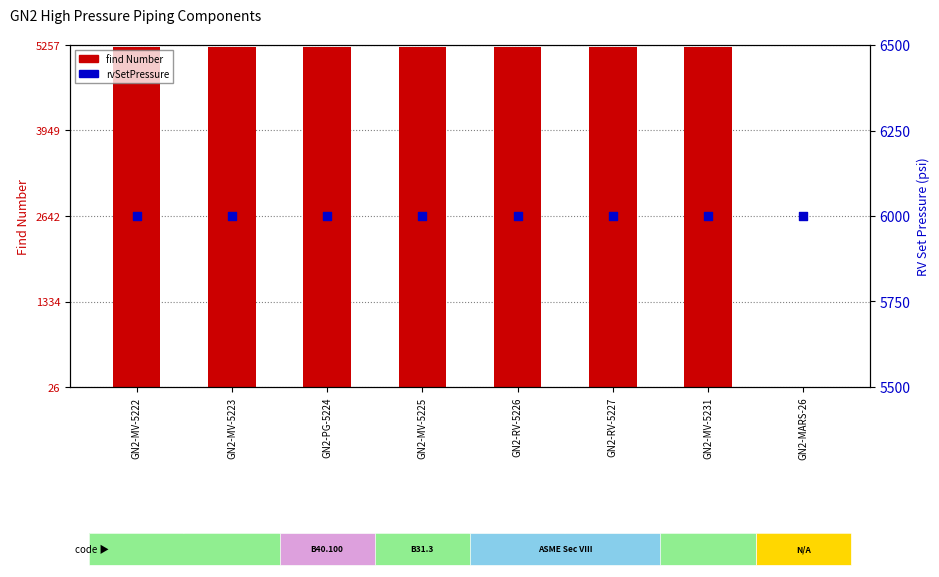

Which series has the widest spread of Y values?

find Number